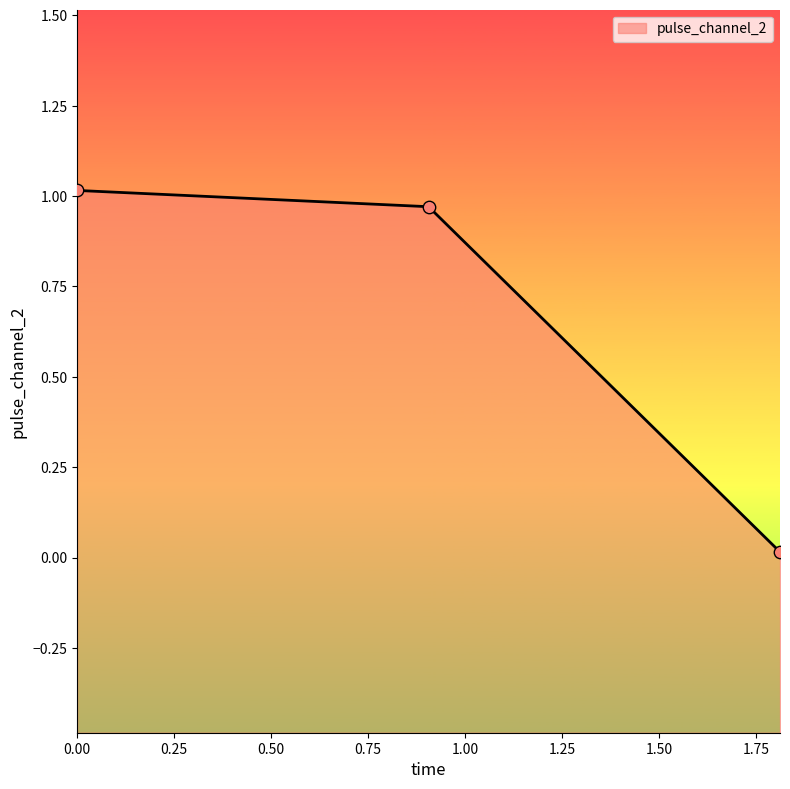

What is the change in value from 0.0 to 1.8115817308425903?

-1.0